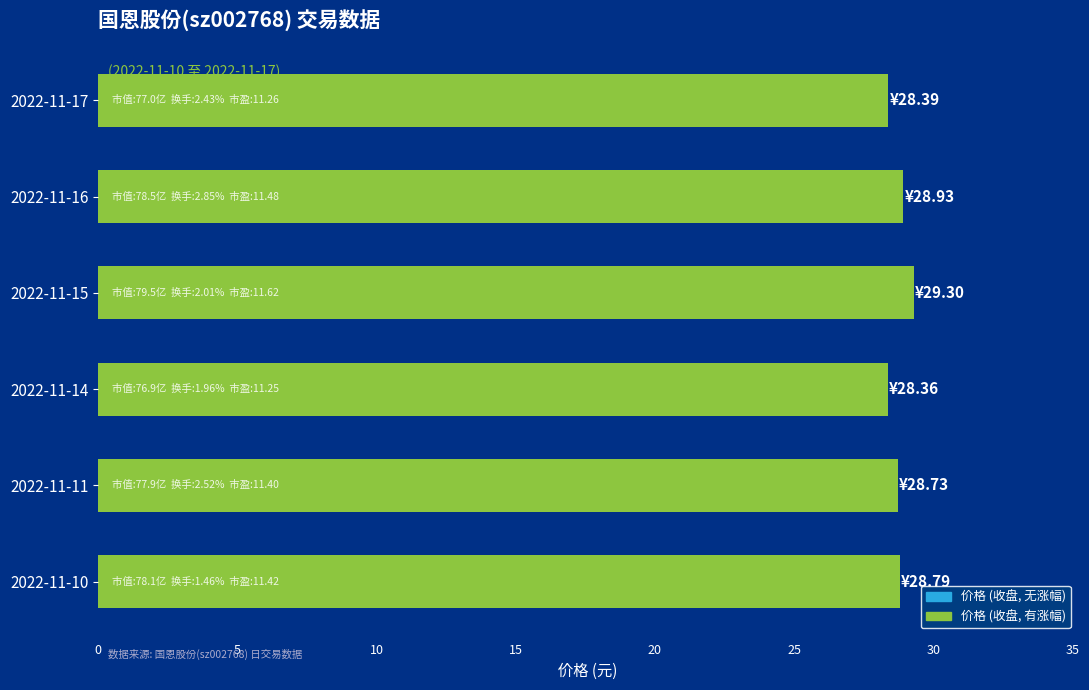

What is the value of the 4th bar from the top?

28.4